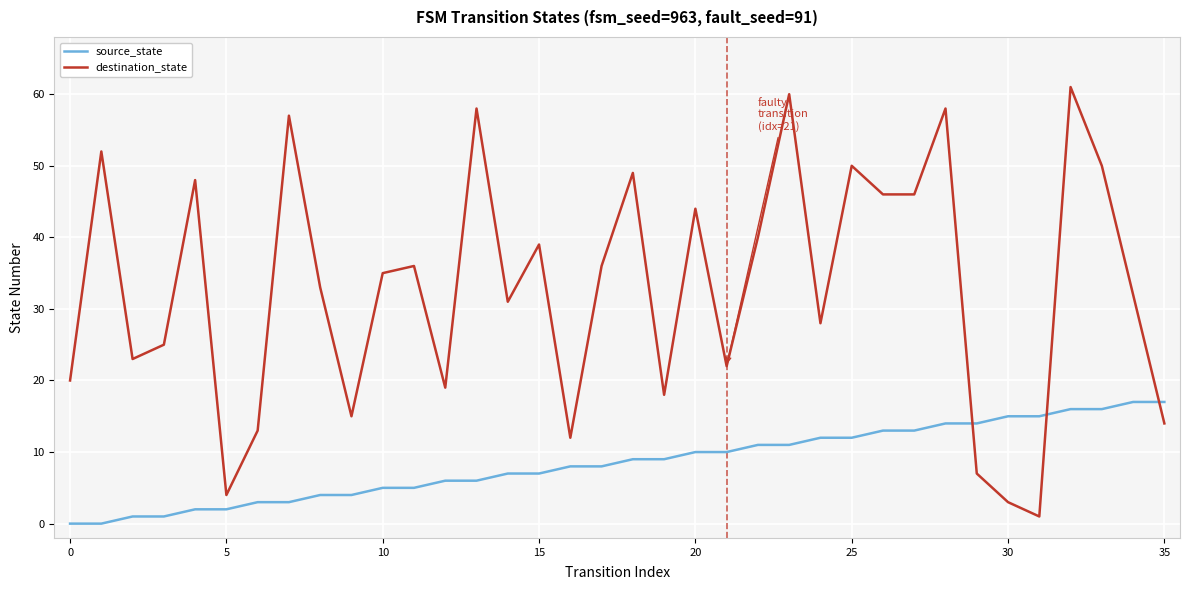

True or false: destination_state has more than 2 points higher than both neighbors.

True